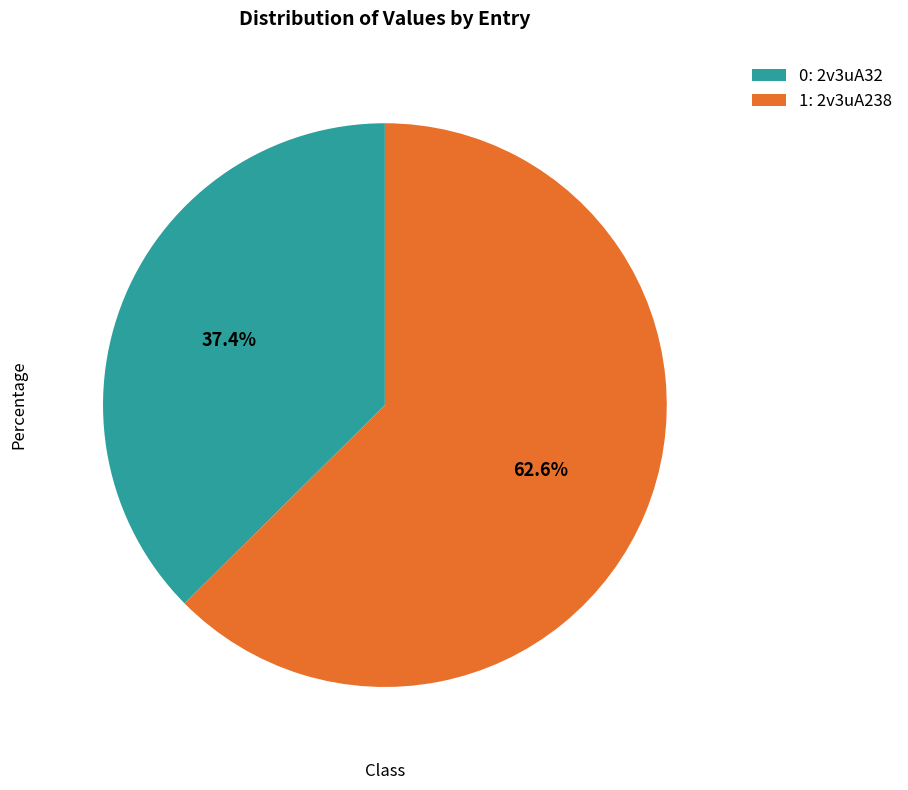

Is the sum of 0: 2v3uA32 and 1: 2v3uA238 greater than half?

Yes